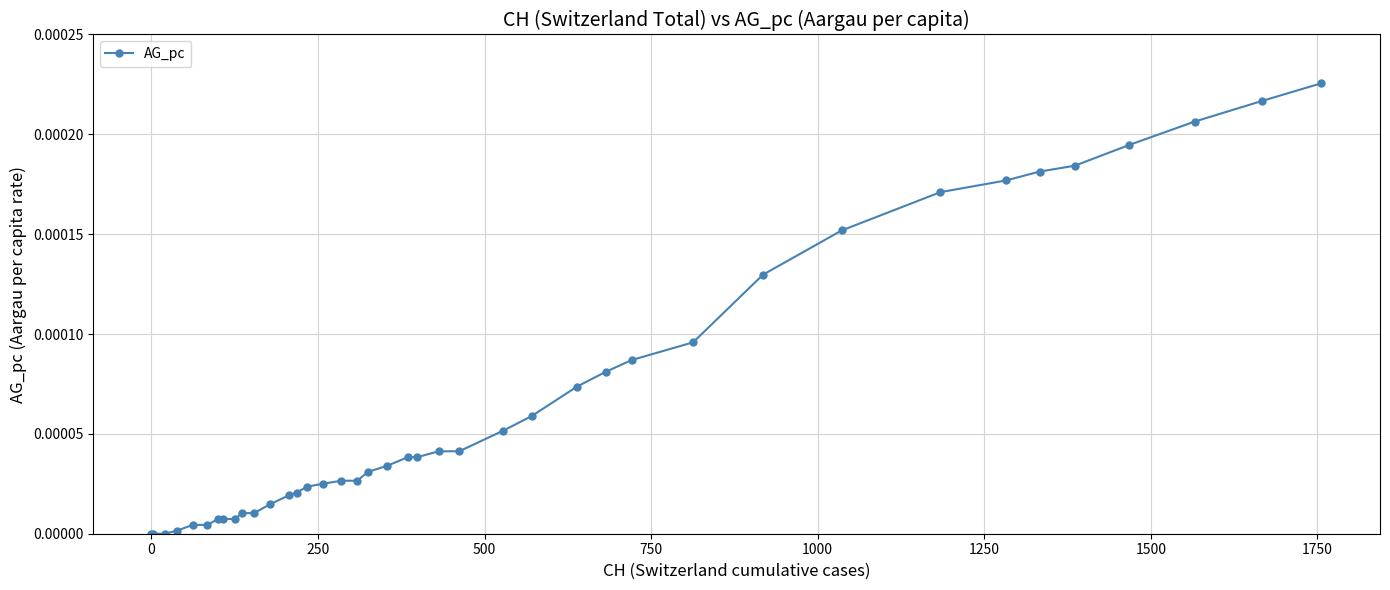

Count the number of categories in the chart.

40